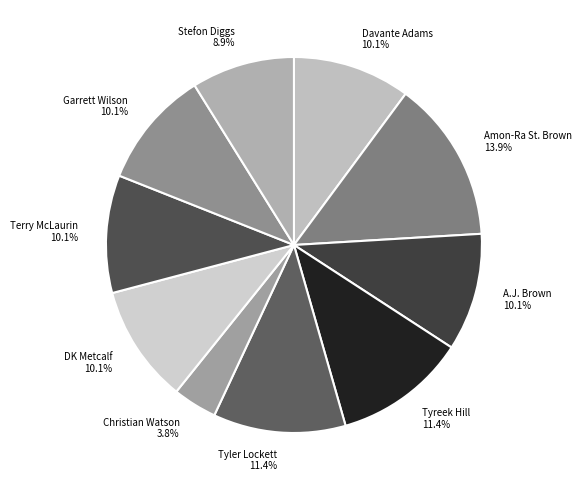

To the nearest percent, what is the difference between the Tyreek Hill and Davante Adams slice percentages?

1%